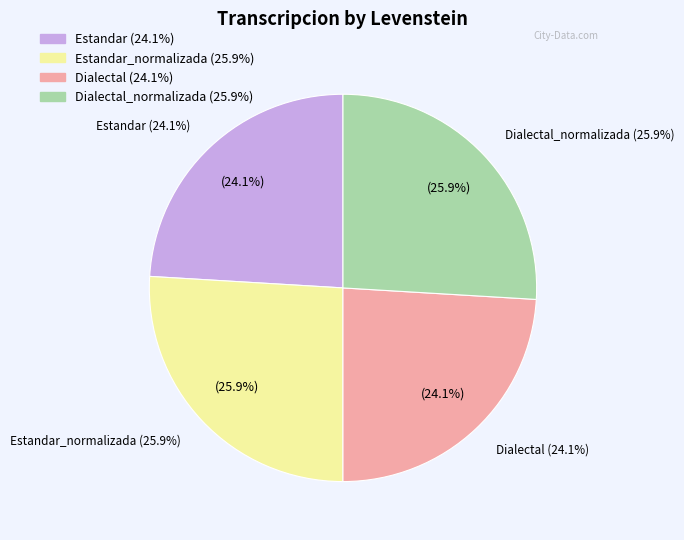

What is the smallest slice in the pie chart?

Estandar